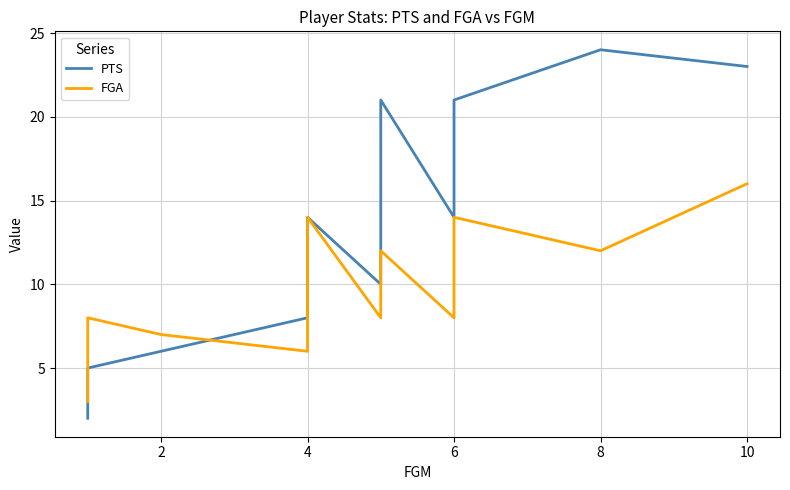

Which series has the largest total across all categories?

PTS